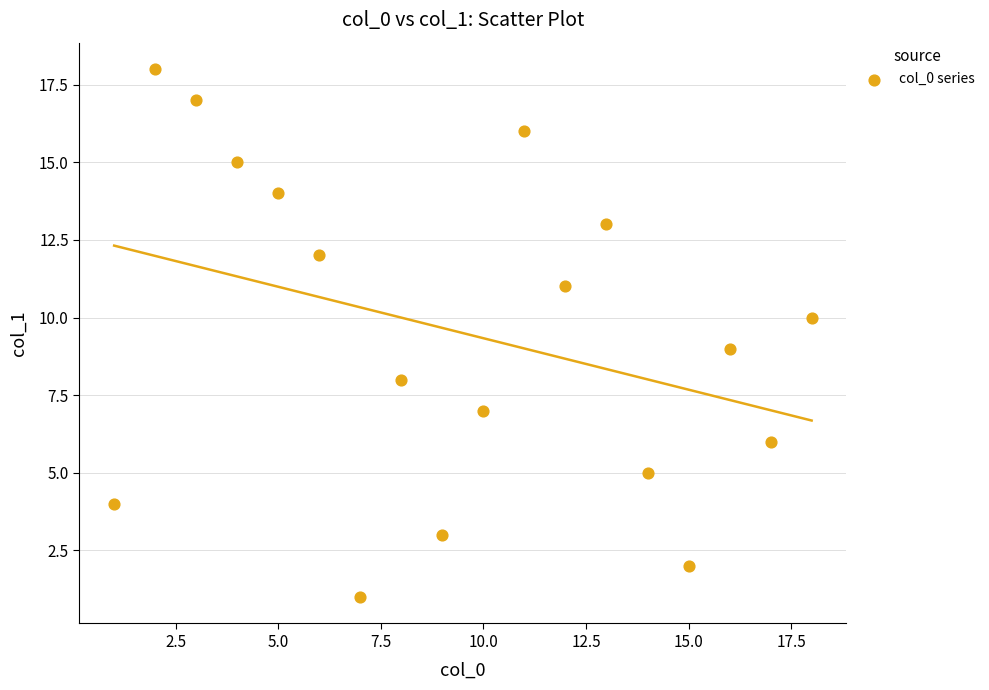

What is the range of X values (max minus min)?

17